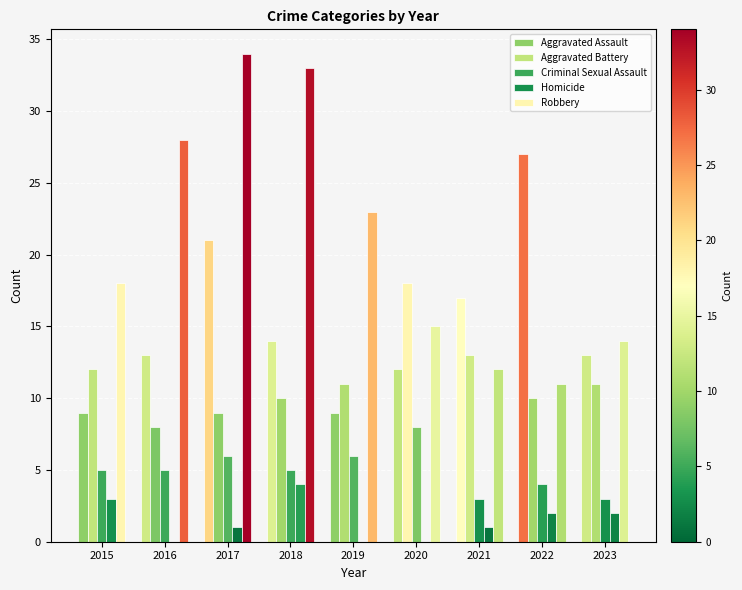

How many categories are shown in the chart?

9